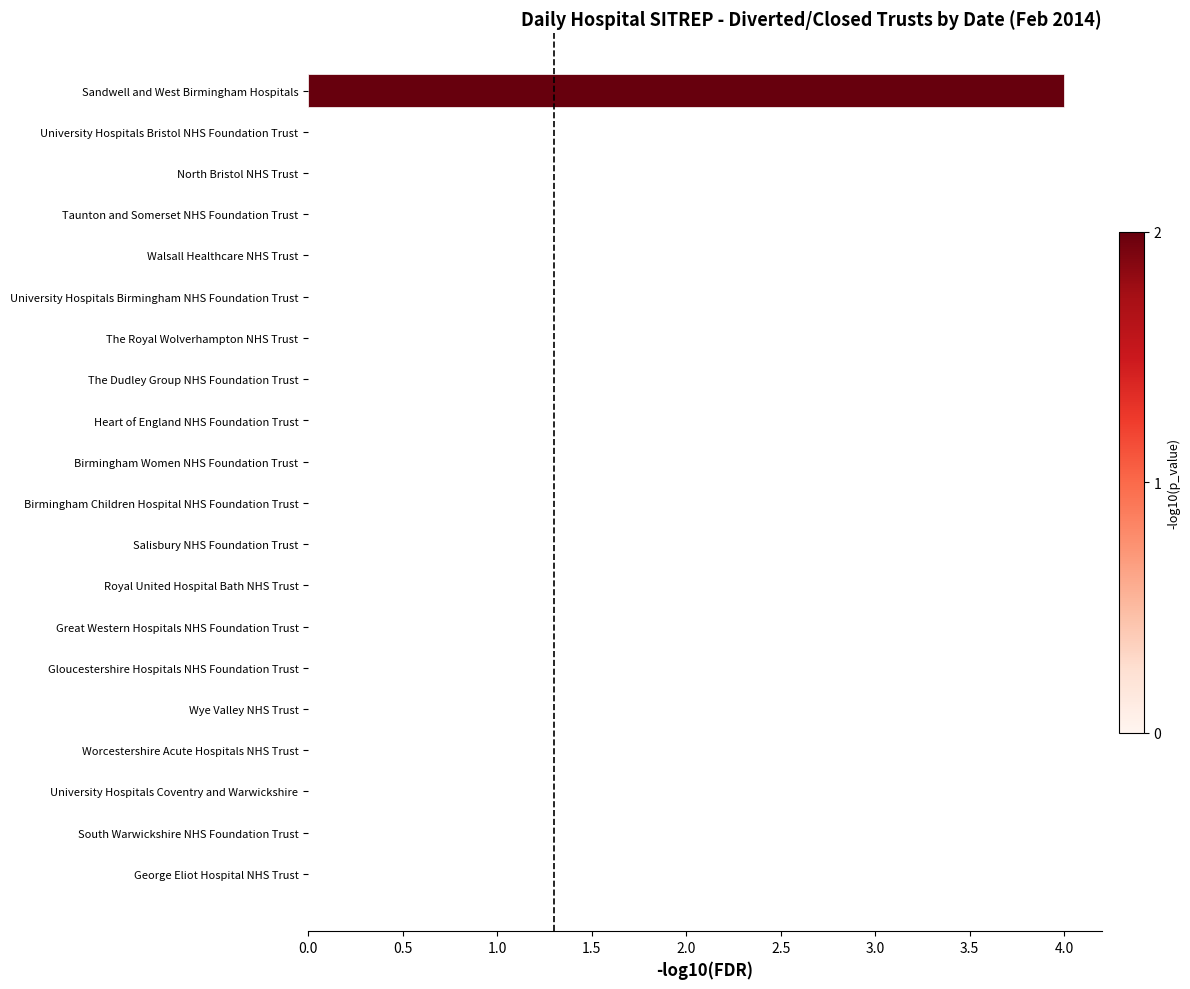

The value at University Hospitals Birmingham NHS Foundation Trust is 2. True or false?

False